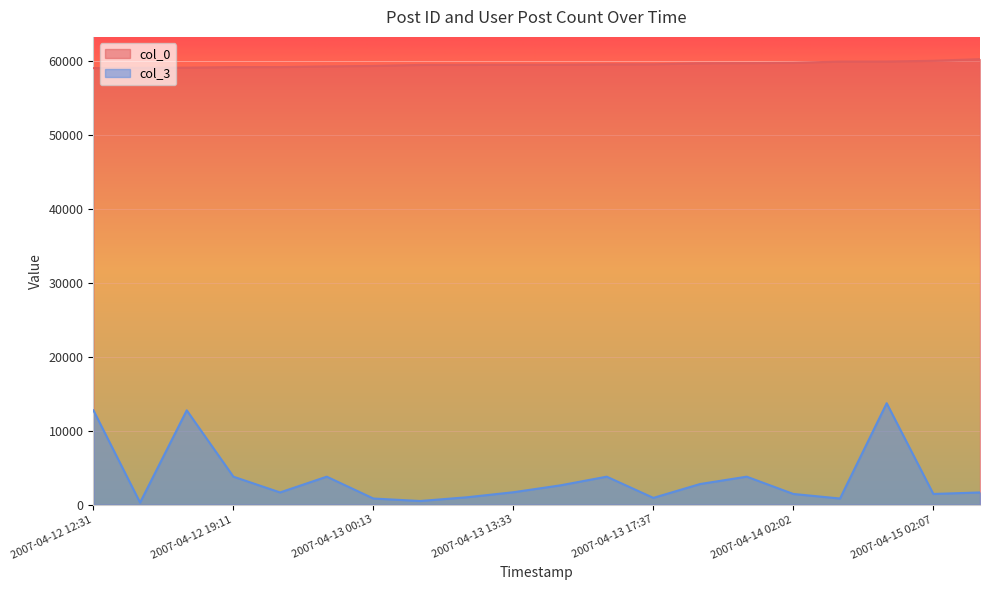

What is the approximate value of col_0 at 2007-04-13 13:33, to the nearest 50?

59500